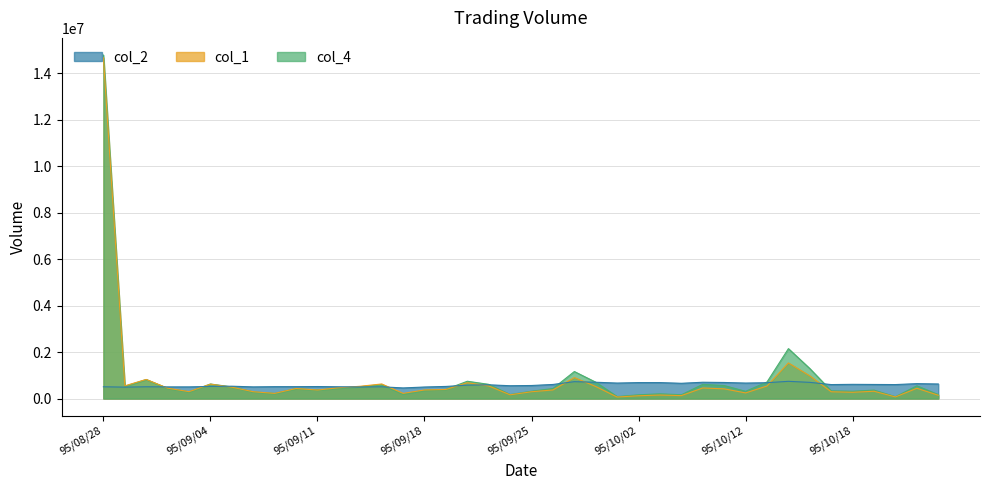

Which series has the largest range (max minus min)?

col_2